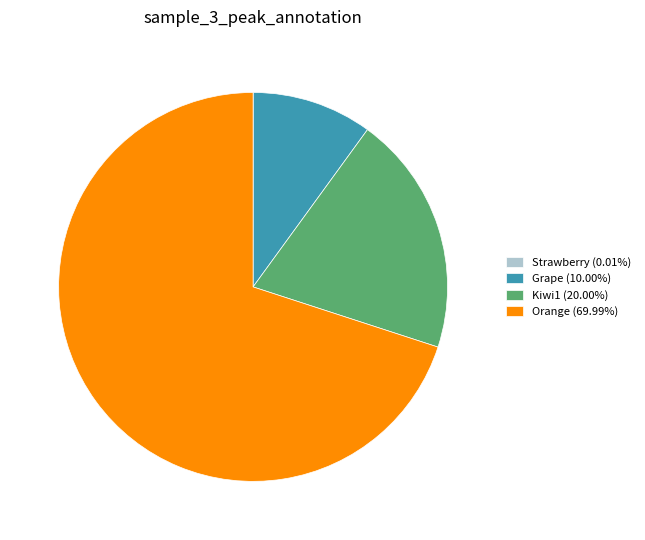

Combined, do Grape (10.00%) and Orange (69.99%) account for over 50%?

Yes